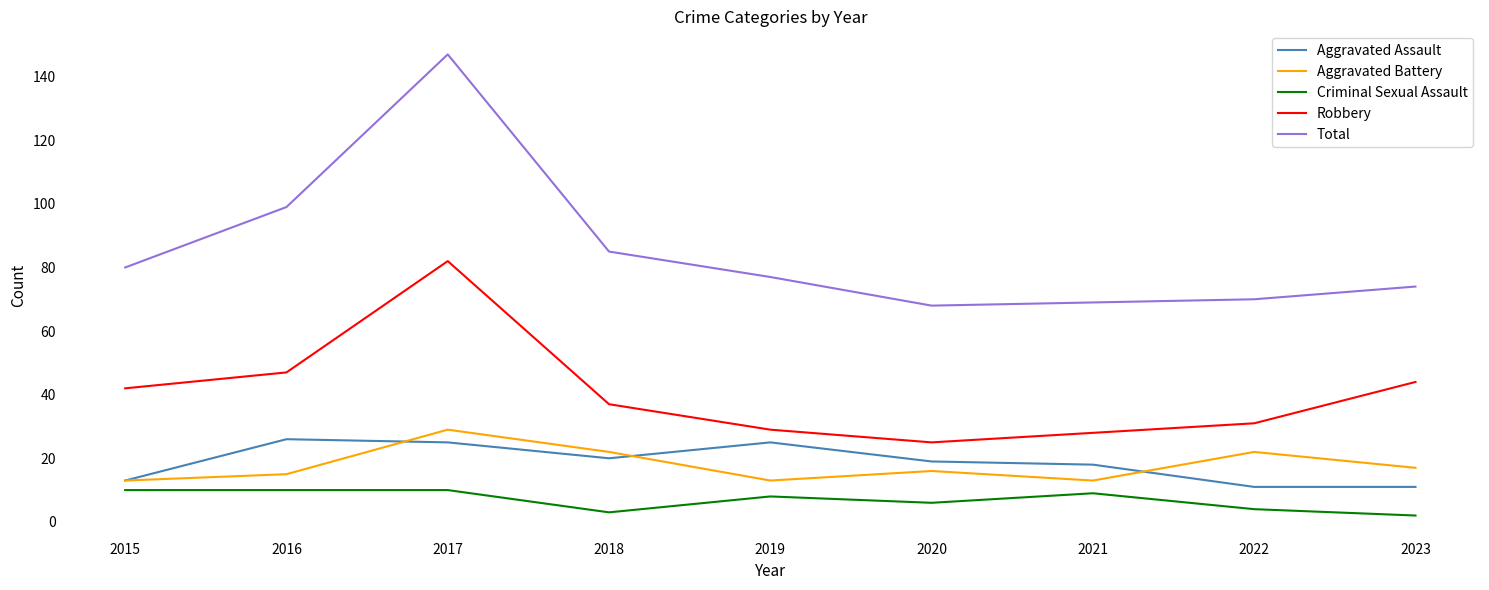

What is the approximate value of Aggravated Assault at 2016, to the nearest 5?

25